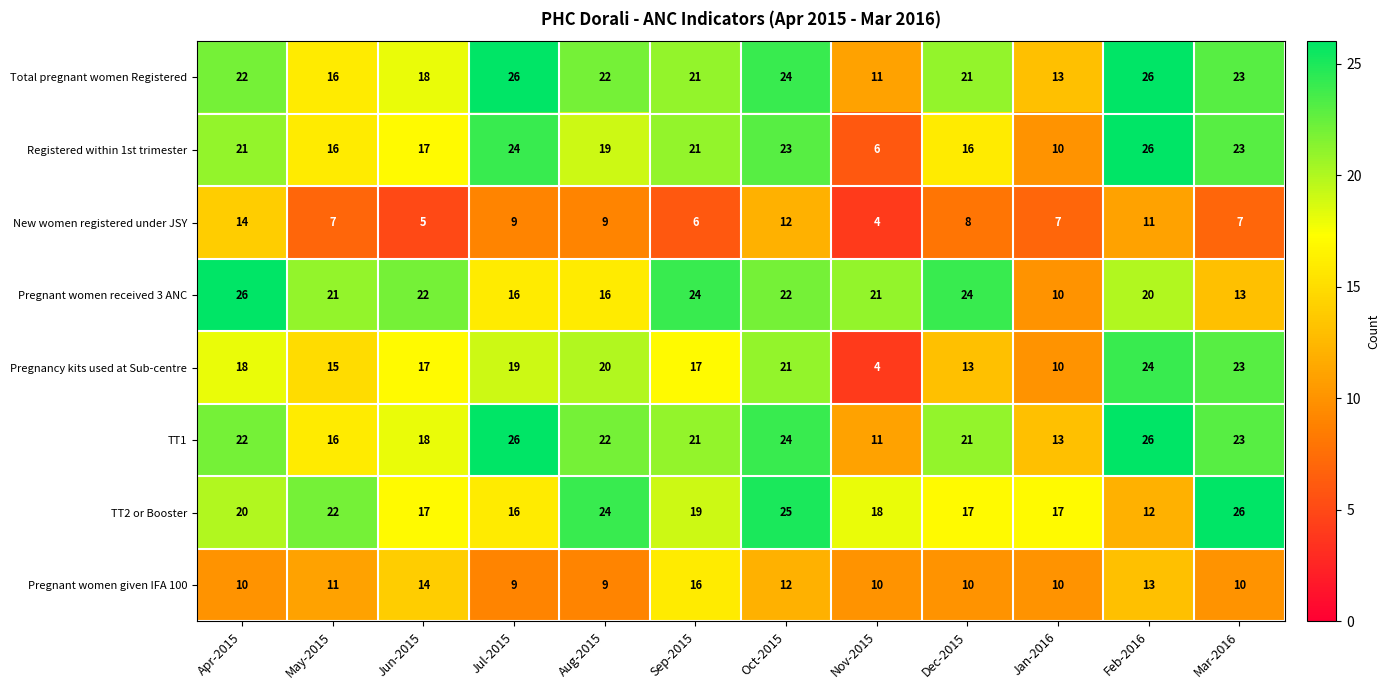

What is the maximum value for Pregnant women received 3 ANC?

26